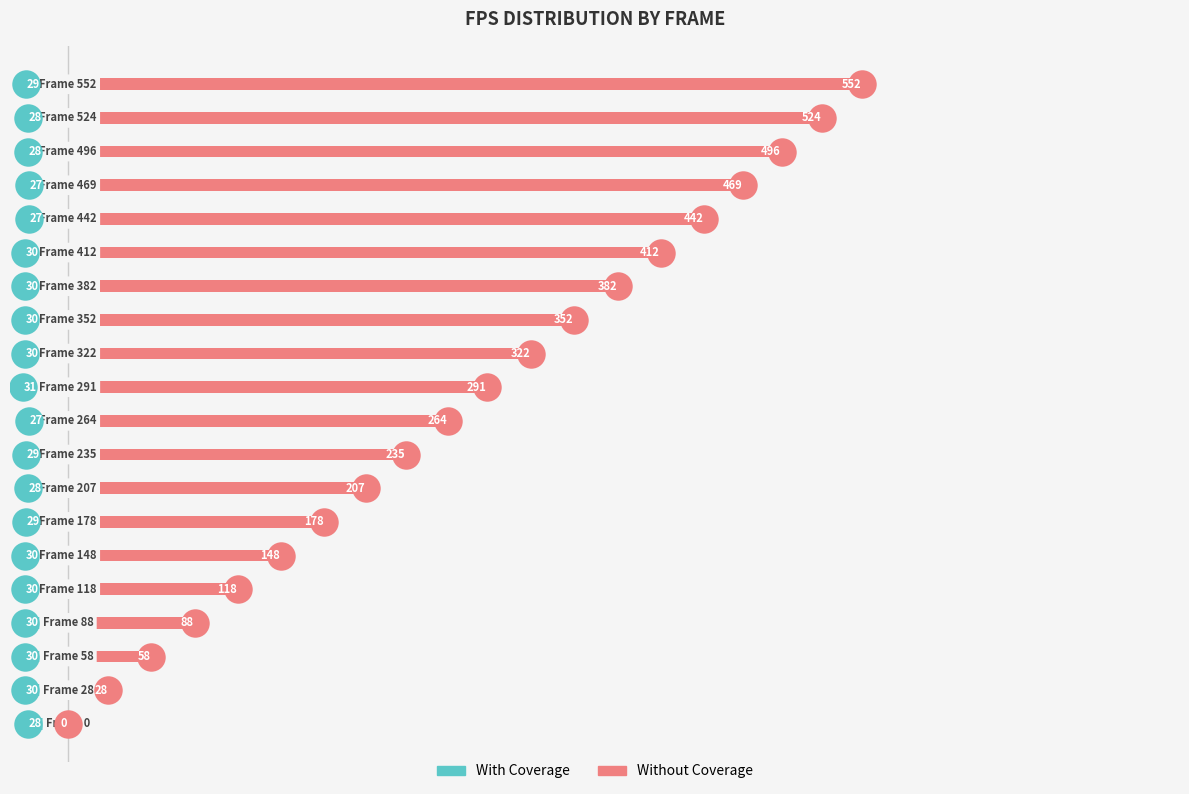

Is the value of With Coverage at 14 greater than the value of Without Coverage at 19?

No